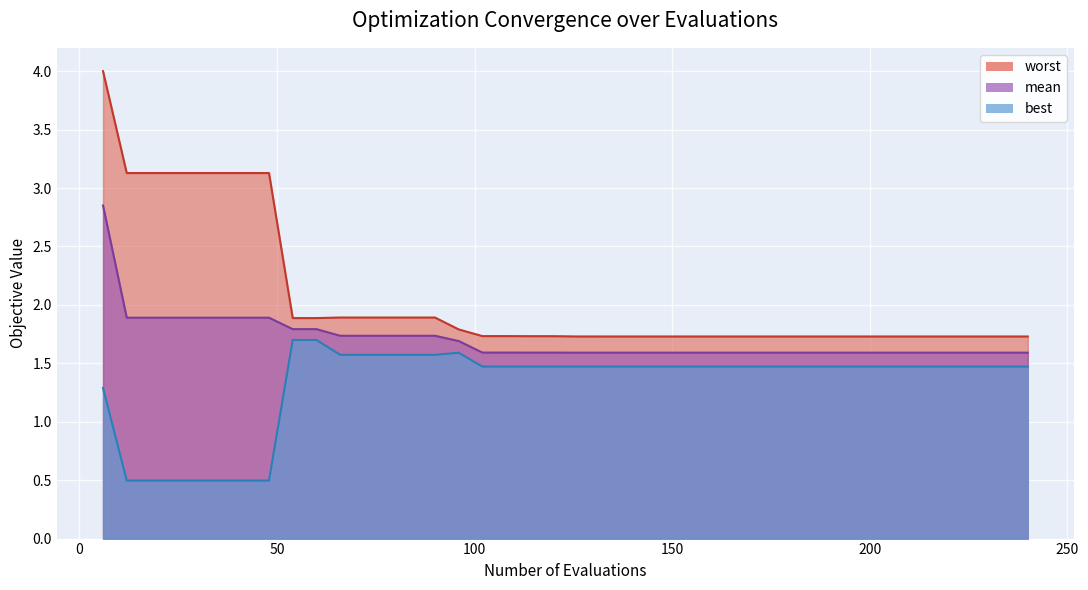

Where is best nearest to the value 1?

6